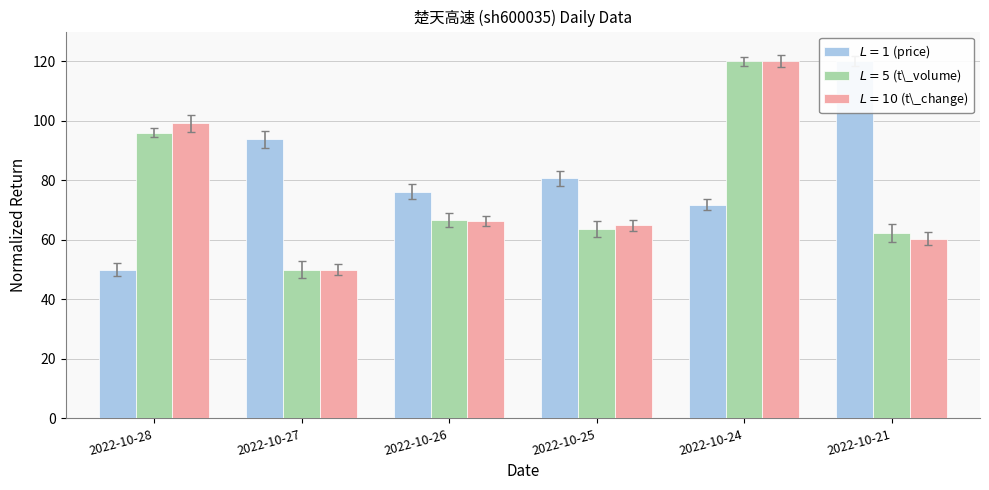

Reading left to right, what are all the values shown in this chart?

$L=1$ (price): 50.0	93.8	76.2	80.6	71.9	120.0
$L=5$ (t\_volume): 96.0	50.0	66.7	63.6	120.0	62.3
$L=10$ (t\_change): 99.1	50.0	66.4	64.9	120.0	60.4